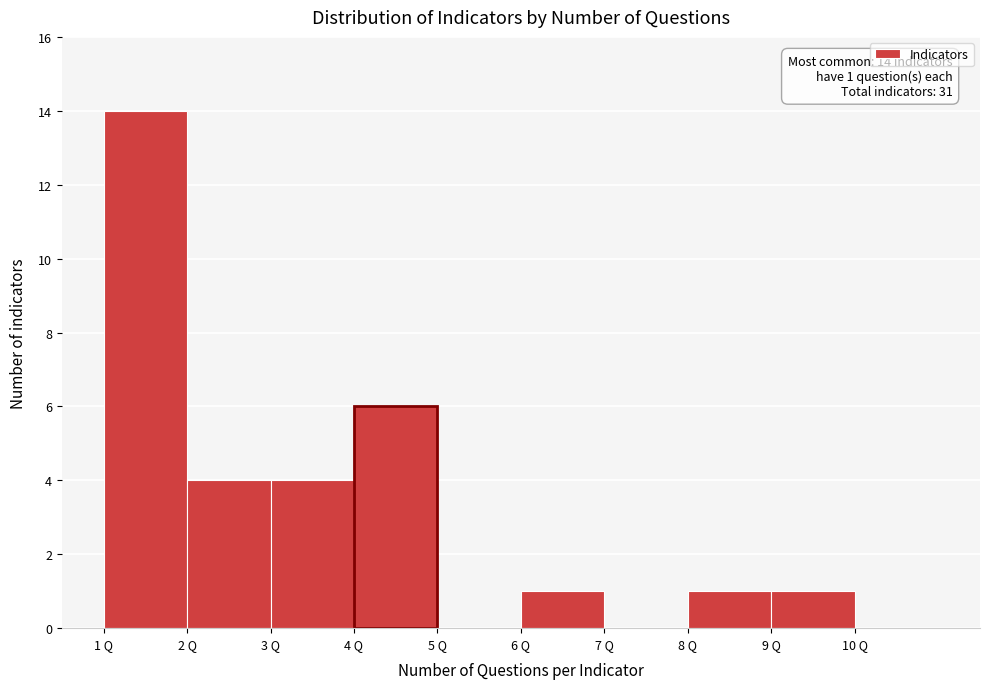

Which range on the x-axis has the tallest bar?

1 to 2